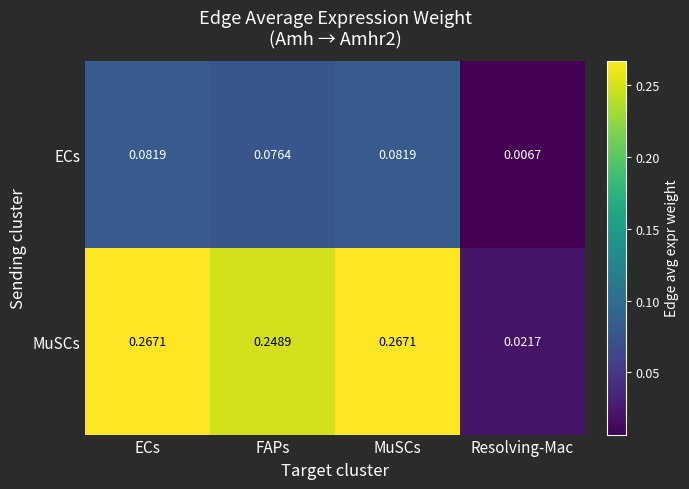

Which series has the widest spread of values?

MuSCs